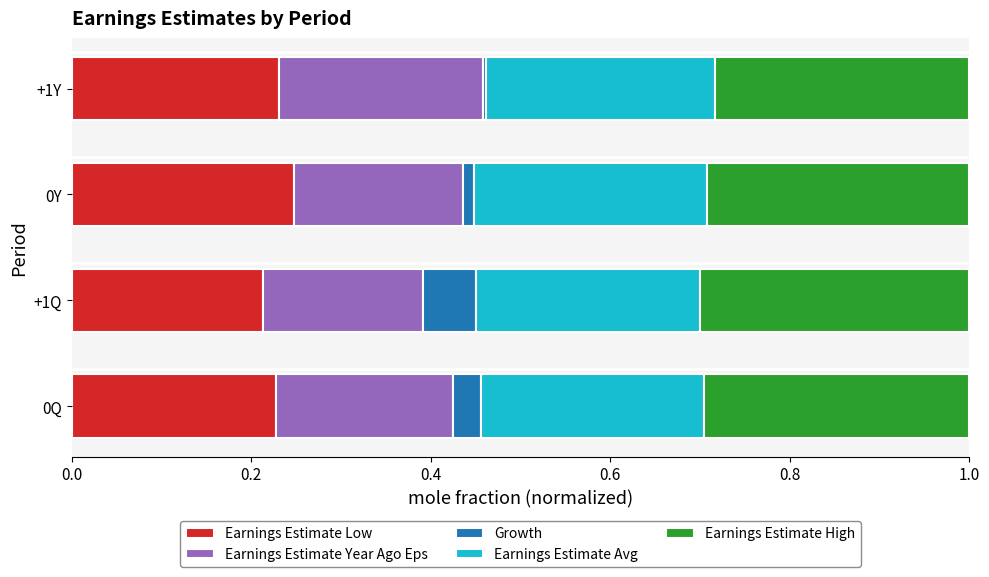

Is it true that Earnings Estimate Low equals 0.2 at +1Q?

True